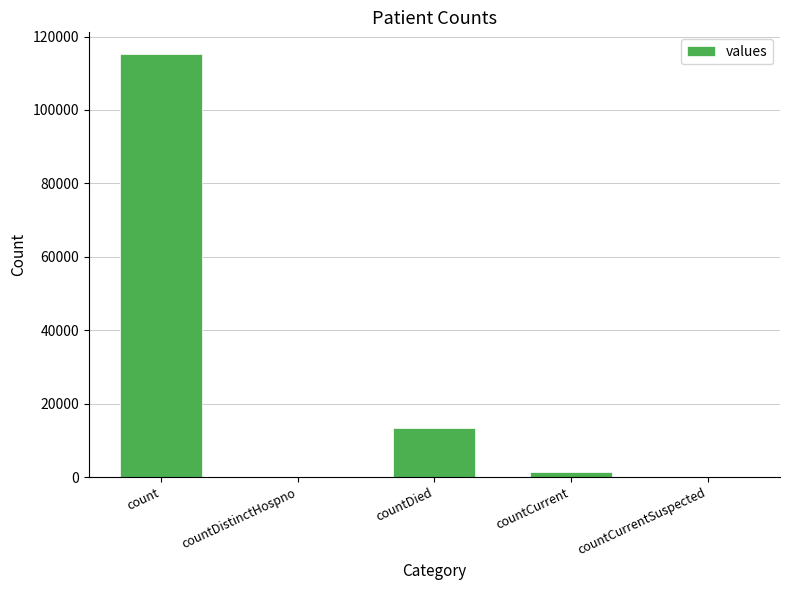

What is the greatest value displayed?

115379